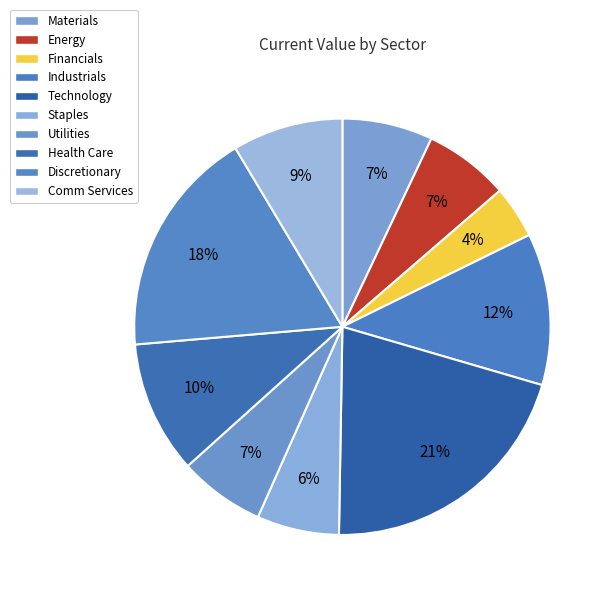

To the nearest percent, what portion does Materials represent?

7%